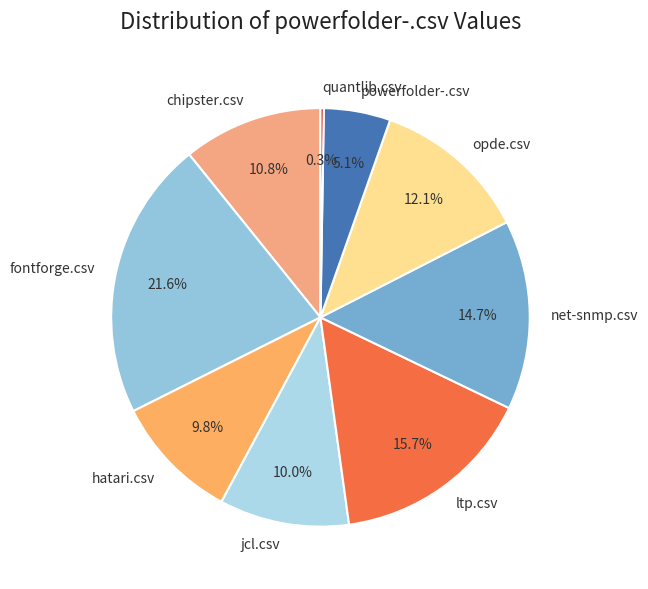

What is the largest slice in the pie chart?

fontforge.csv